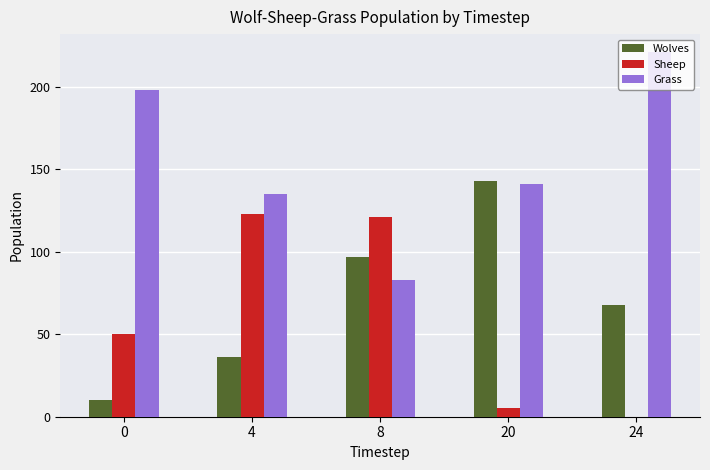

At which category is the sum across all series the highest?

8